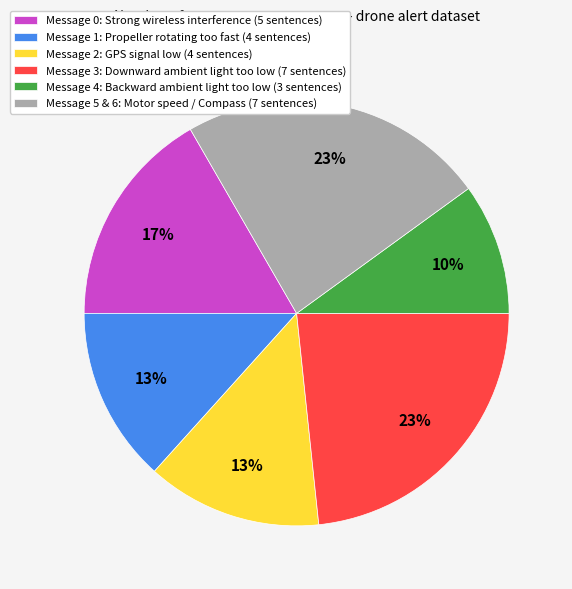

What percentage is the Message 4: Backward ambient light too low (3 sentences) slice, to the nearest percent?

10%